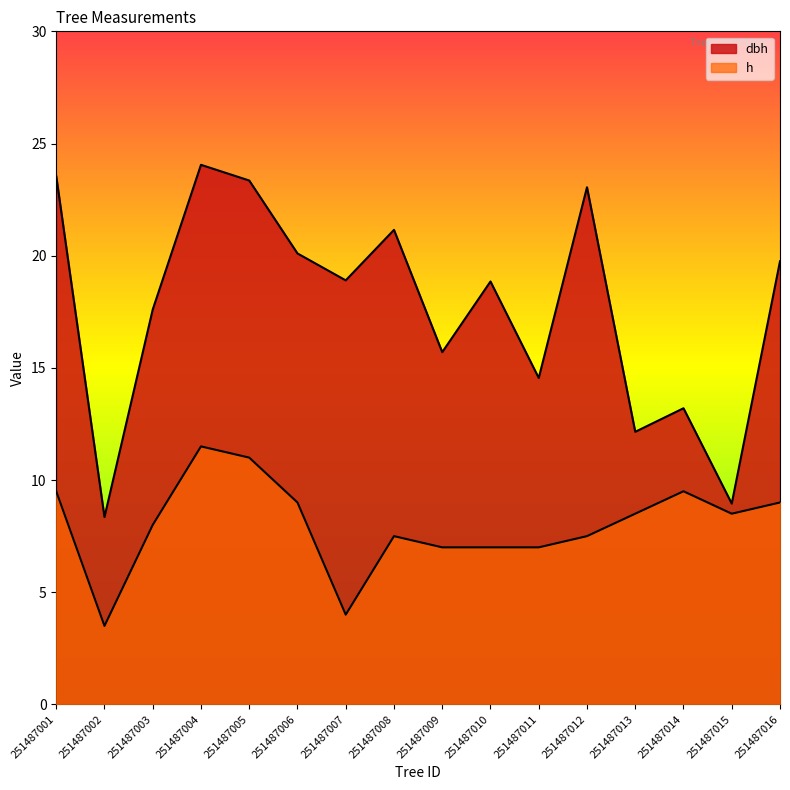

The h series shows 8.0 at 251487003. True or false?

True